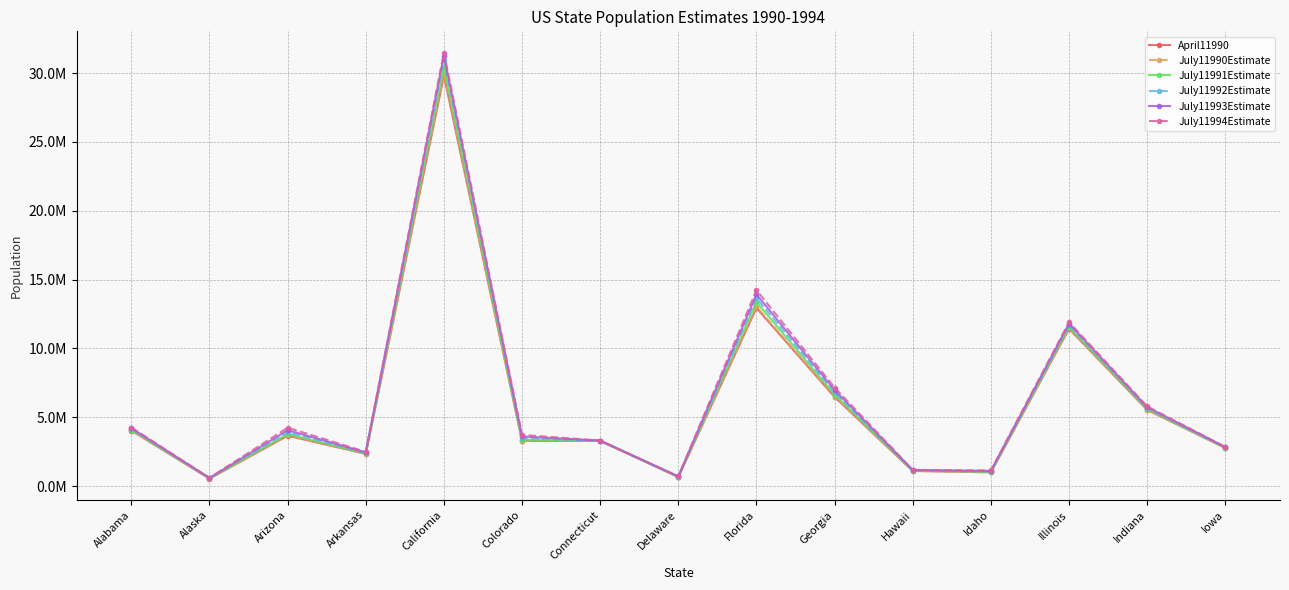

Which series has the largest range (max minus min)?

July11994Estimate